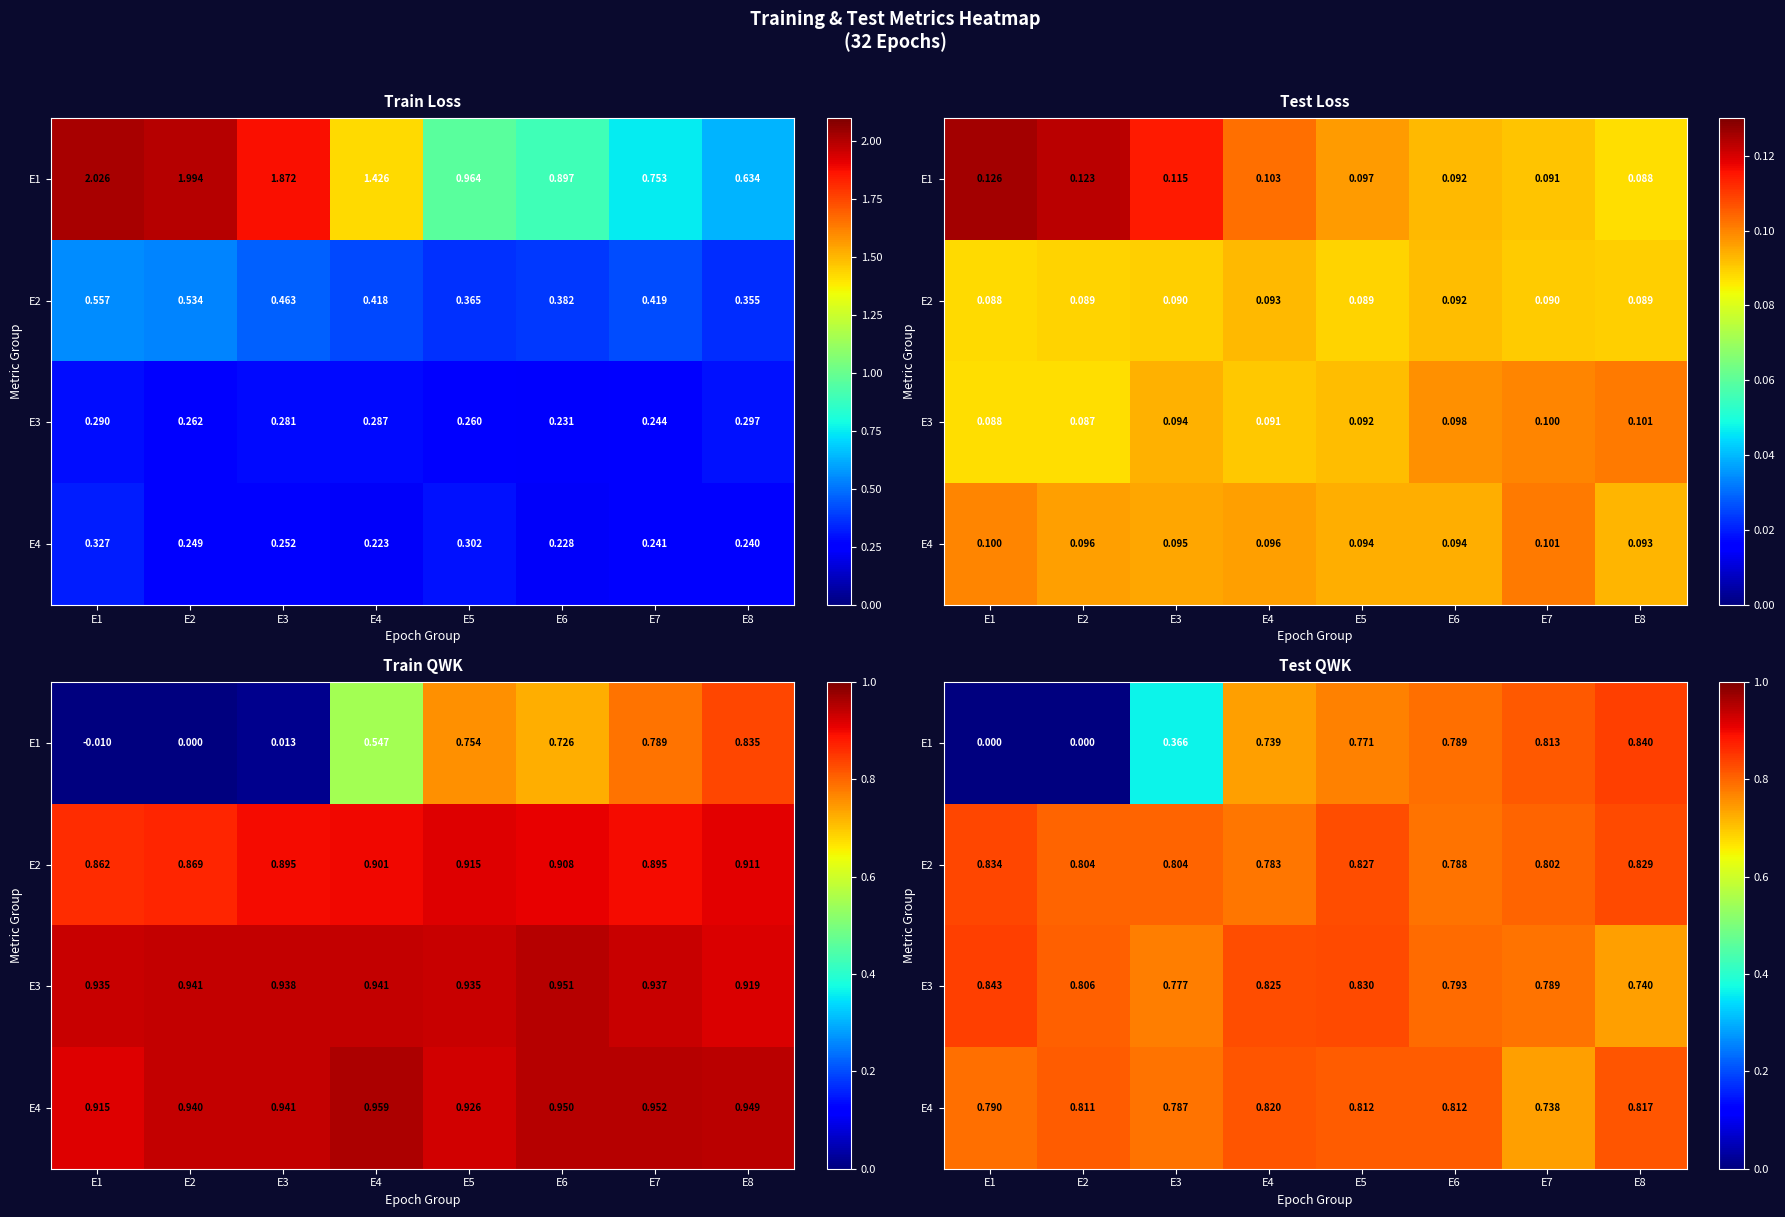

What value does the E2 series have at E8?

0.8